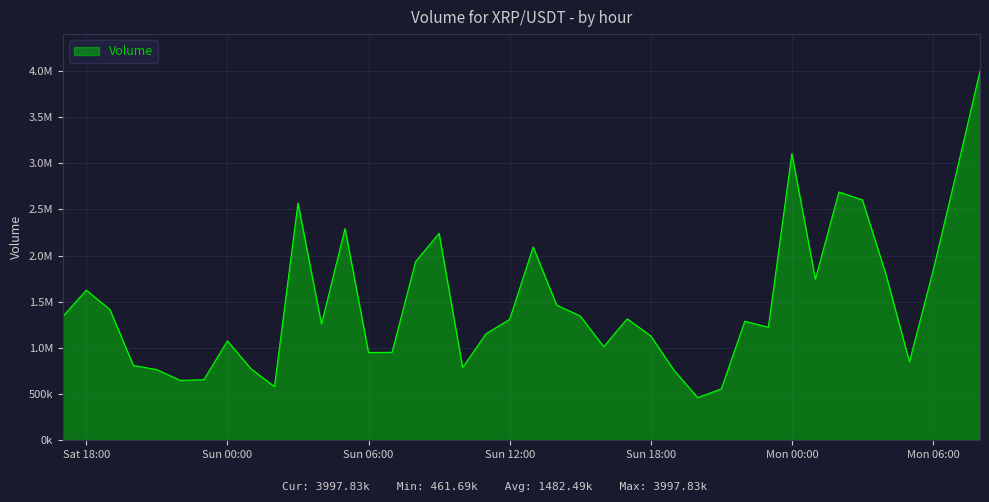

How many points are higher than both their immediate neighbors (excluding endpoints)?

10